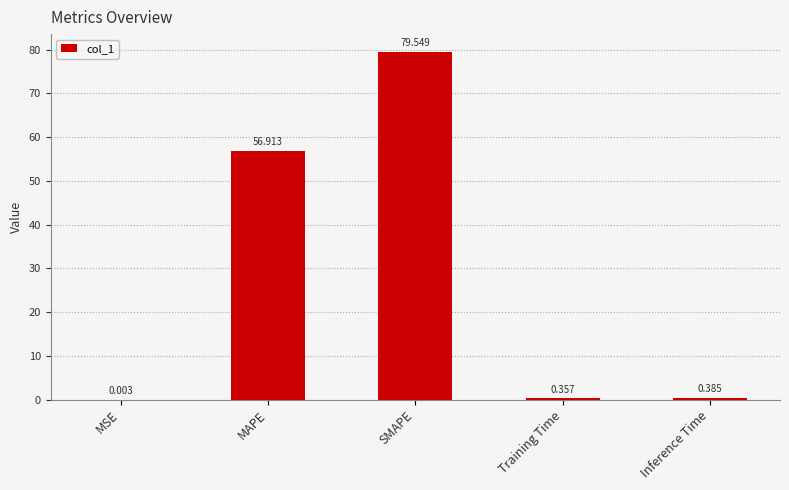

What is the average value?

27.4